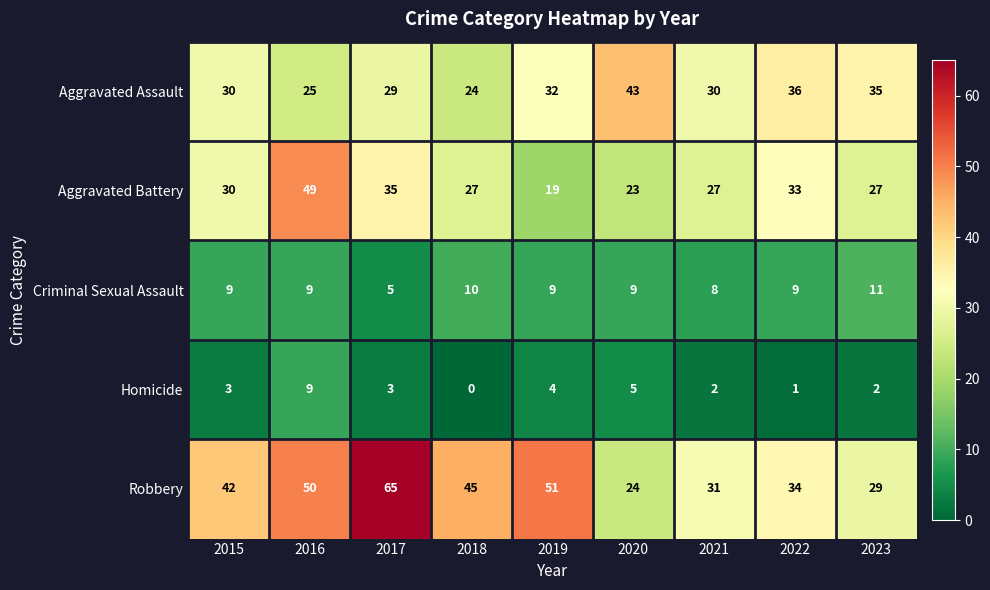

What is the total value across all series at 2019?

115